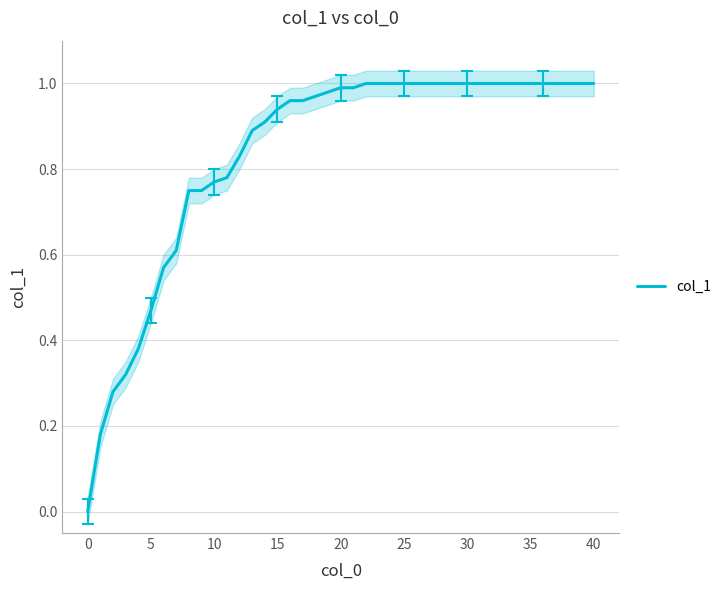

How many series are shown in this chart?

1